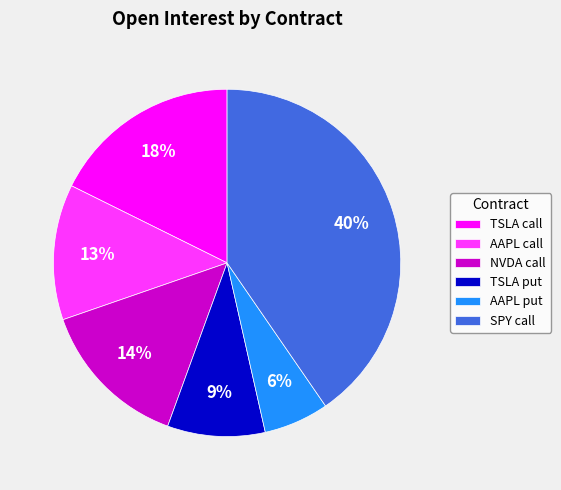

The TSLA call slice represents 18% of the pie. True or false?

True